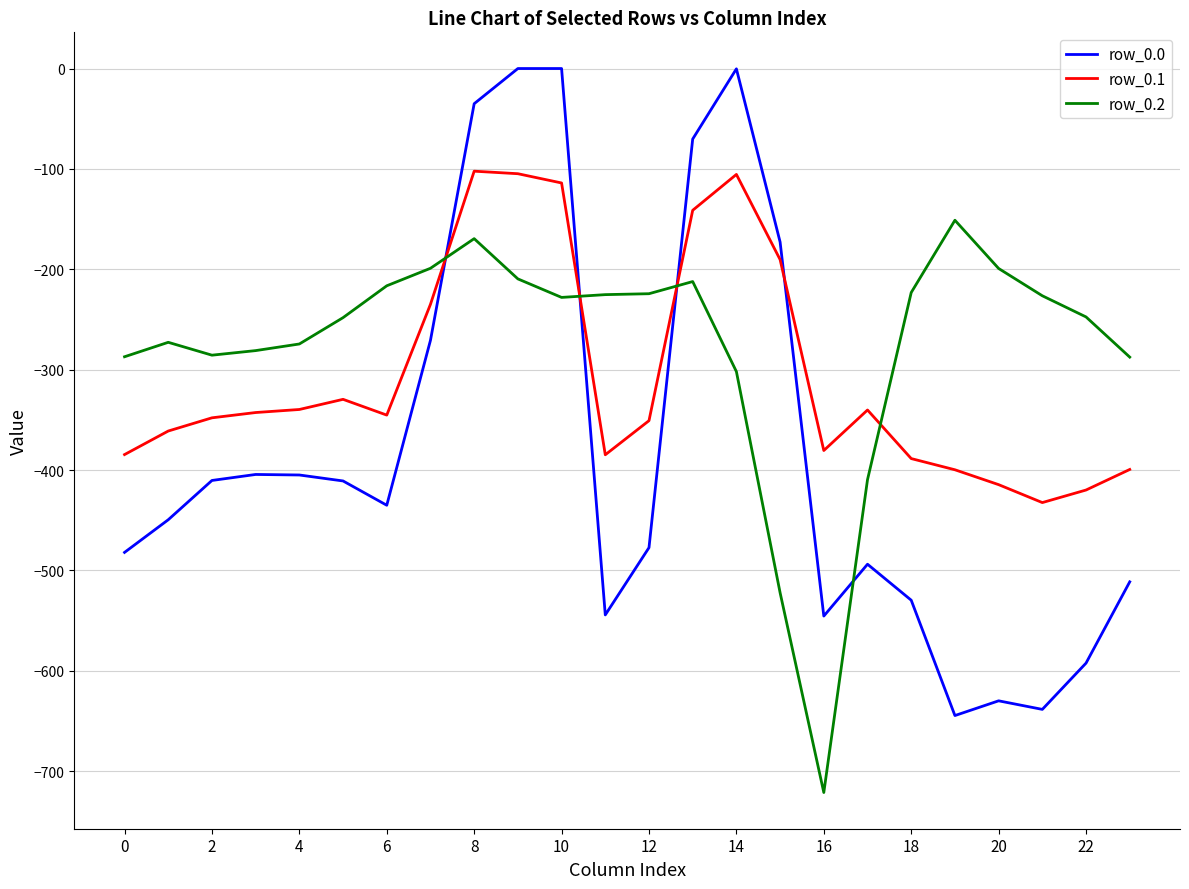

What is the lowest value of the row_0.0 series?

-644.5